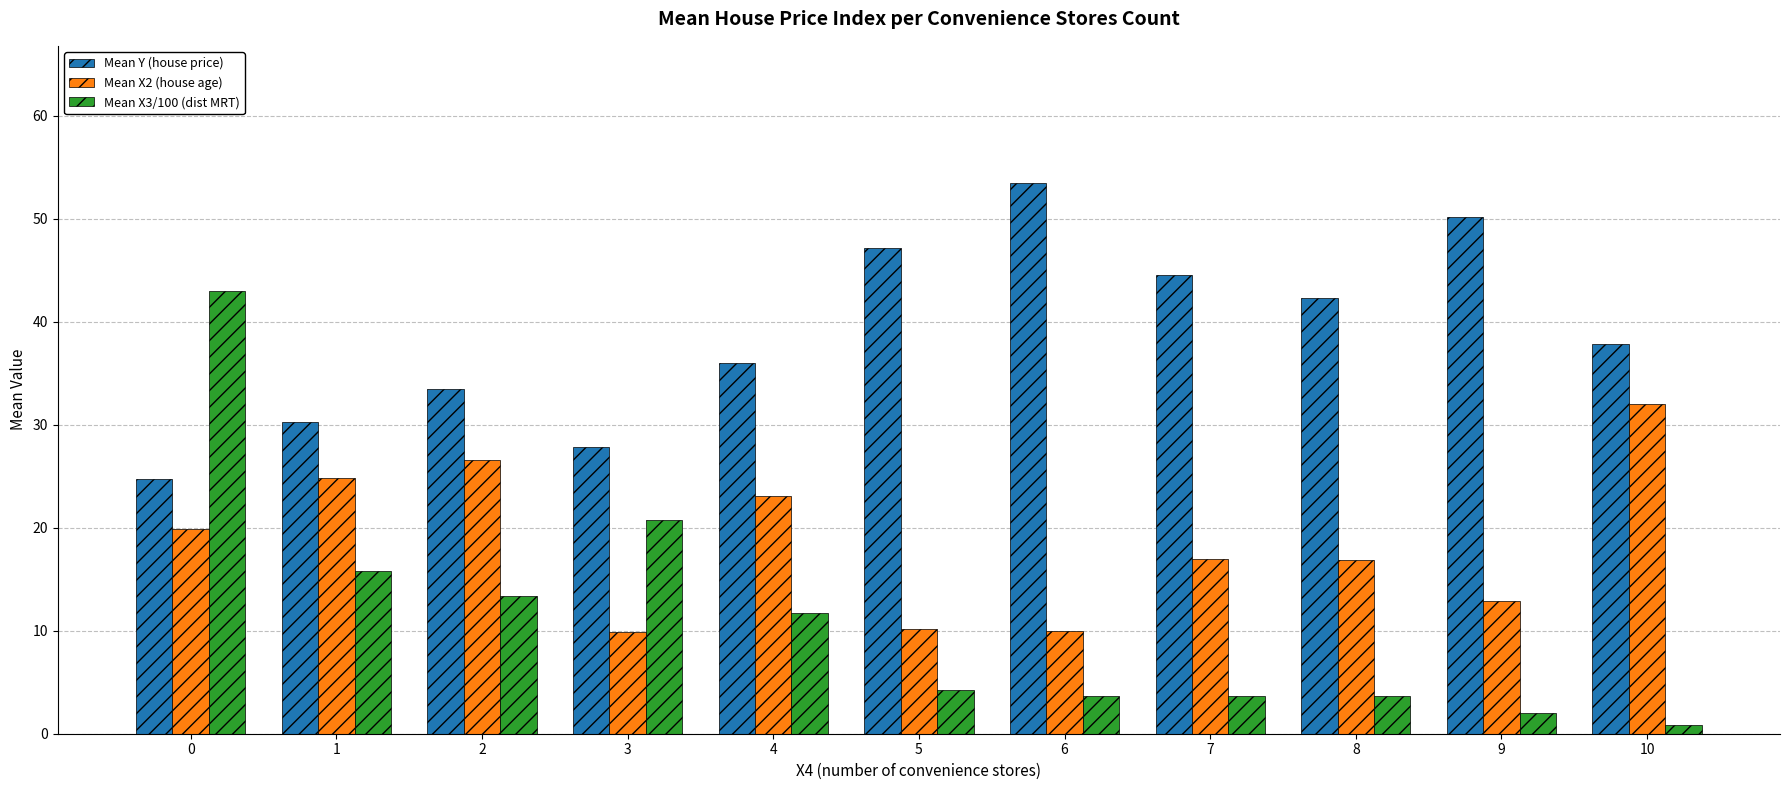

Rank the series at 8 from lowest to highest value.

Mean X3/100 (dist MRT), Mean X2 (house age), Mean Y (house price)